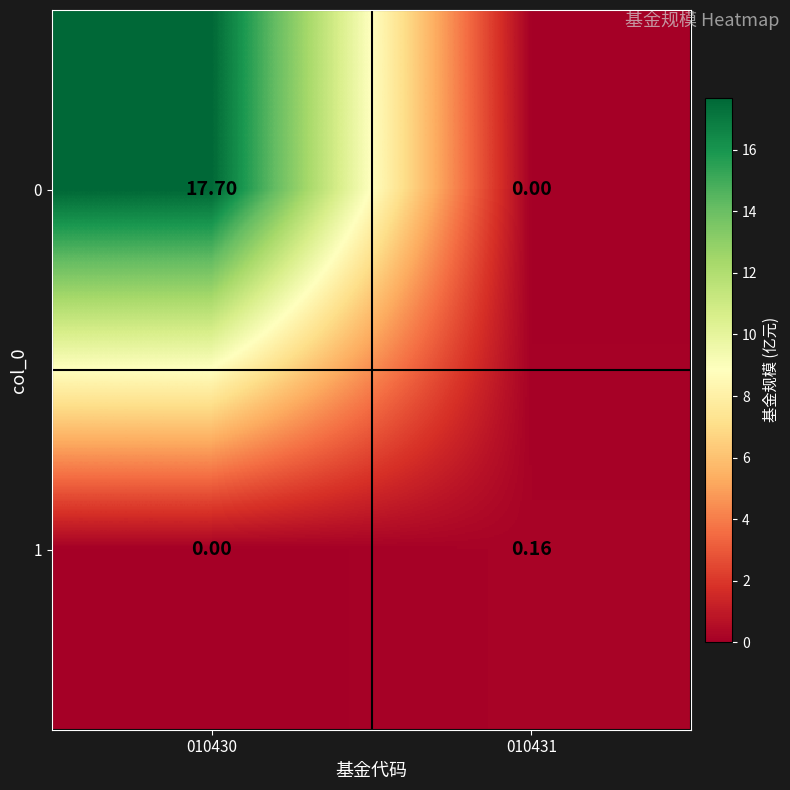

Count the number of categories in the chart.

2